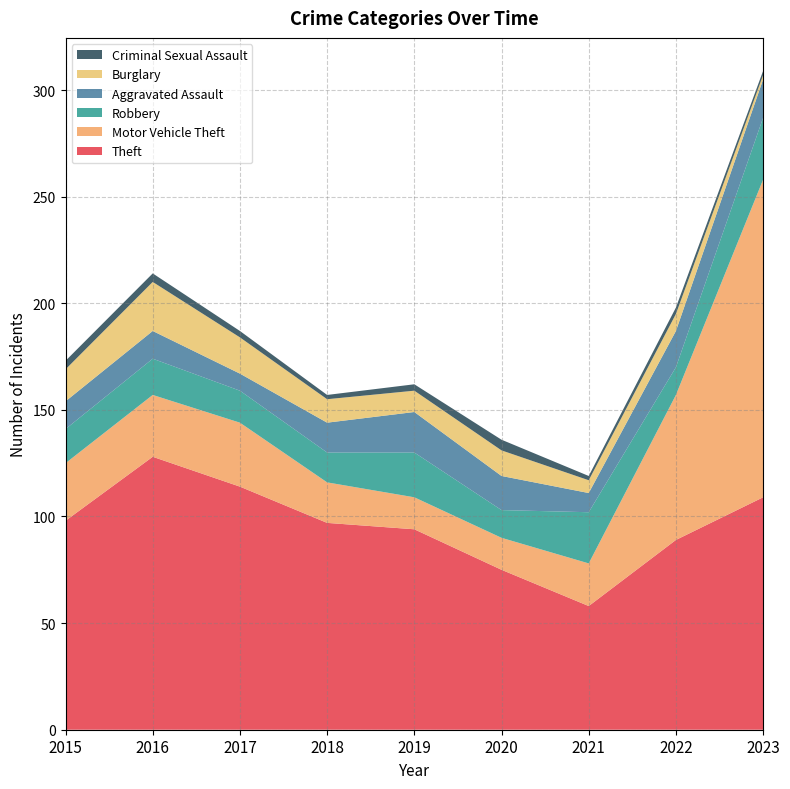

Reading left to right, list all the values displayed in this chart.

Theft: 2015=98	2016=128	2017=114	2018=97	2019=94	2020=75	2021=58	2022=89	2023=109
Motor Vehicle Theft: 2015=27	2016=29	2017=30	2018=19	2019=15	2020=15	2021=20	2022=68	2023=149
Robbery: 2015=16	2016=17	2017=15	2018=14	2019=21	2020=13	2021=24	2022=13	2023=29
Aggravated Assault: 2015=13	2016=13	2017=8	2018=14	2019=19	2020=16	2021=9	2022=17	2023=18
Burglary: 2015=15	2016=23	2017=17	2018=11	2019=10	2020=12	2021=6	2022=8	2023=2
Criminal Sexual Assault: 2015=4	2016=4	2017=3	2018=2	2019=3	2020=5	2021=2	2022=3	2023=2